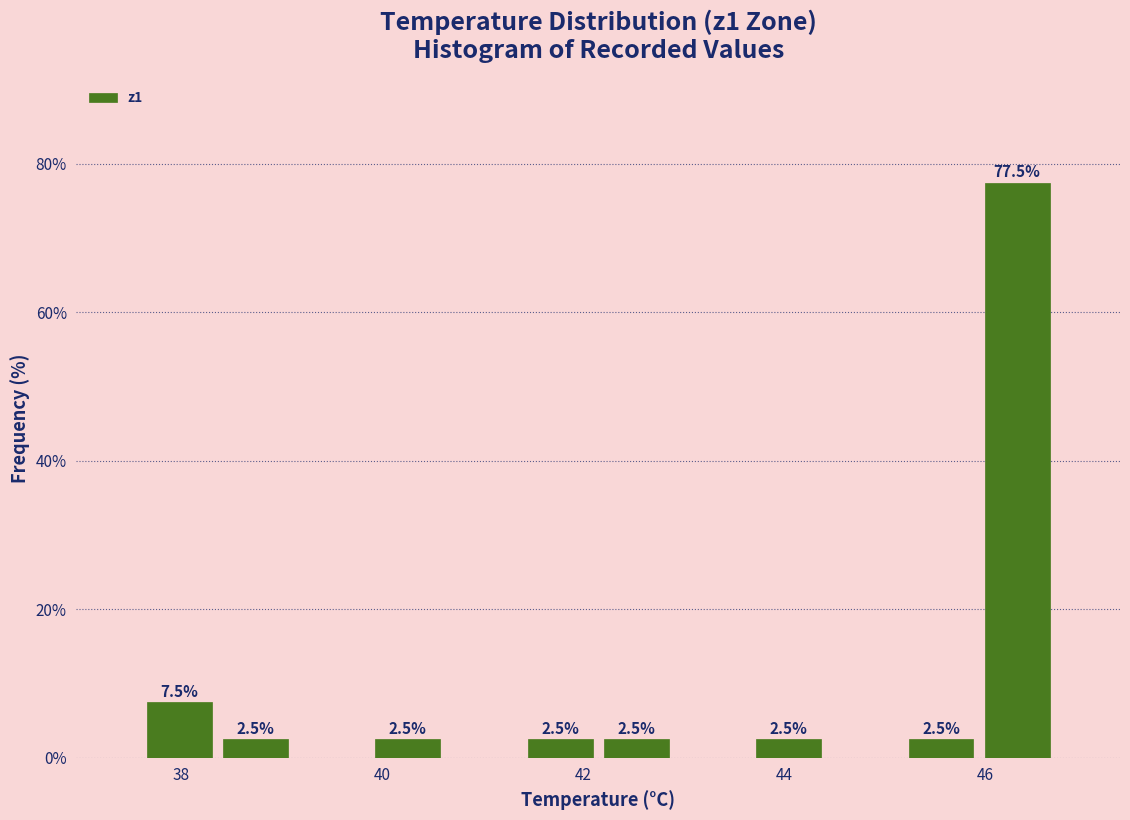

Around what value on the x-axis is the tallest bar? Give the approximate position of its centre, as read against the axis.

46.4